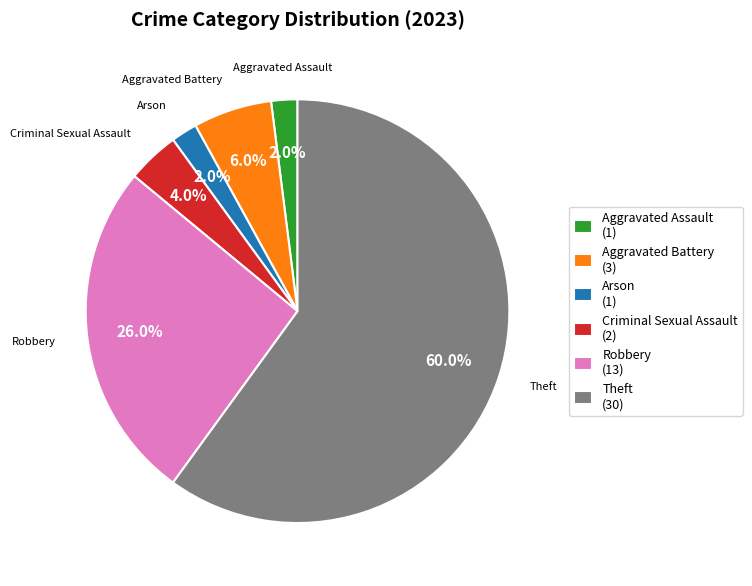

Between Aggravated Battery and Theft, which is larger?

Theft